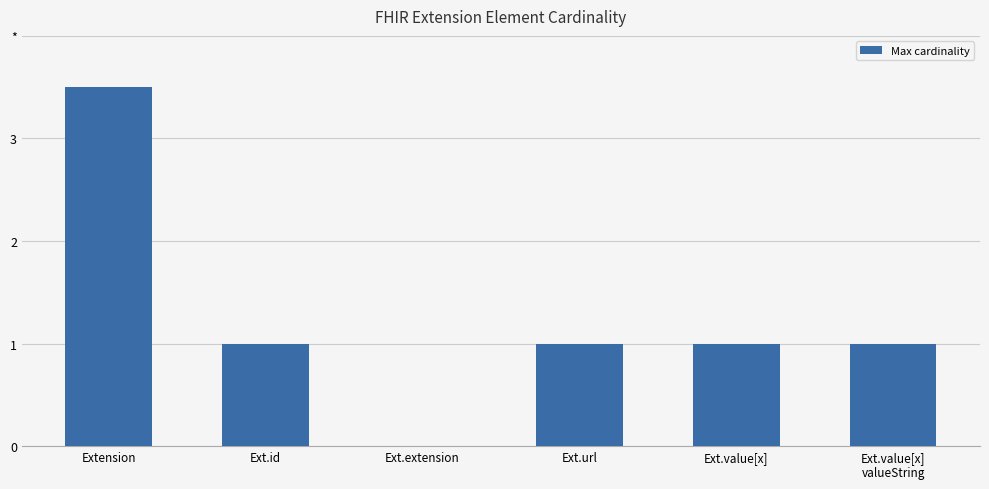

Rank the categories by value from highest to lowest.

Extension, Ext.id, Ext.url, Ext.value[x], Ext.value[x]
valueString, Ext.extension